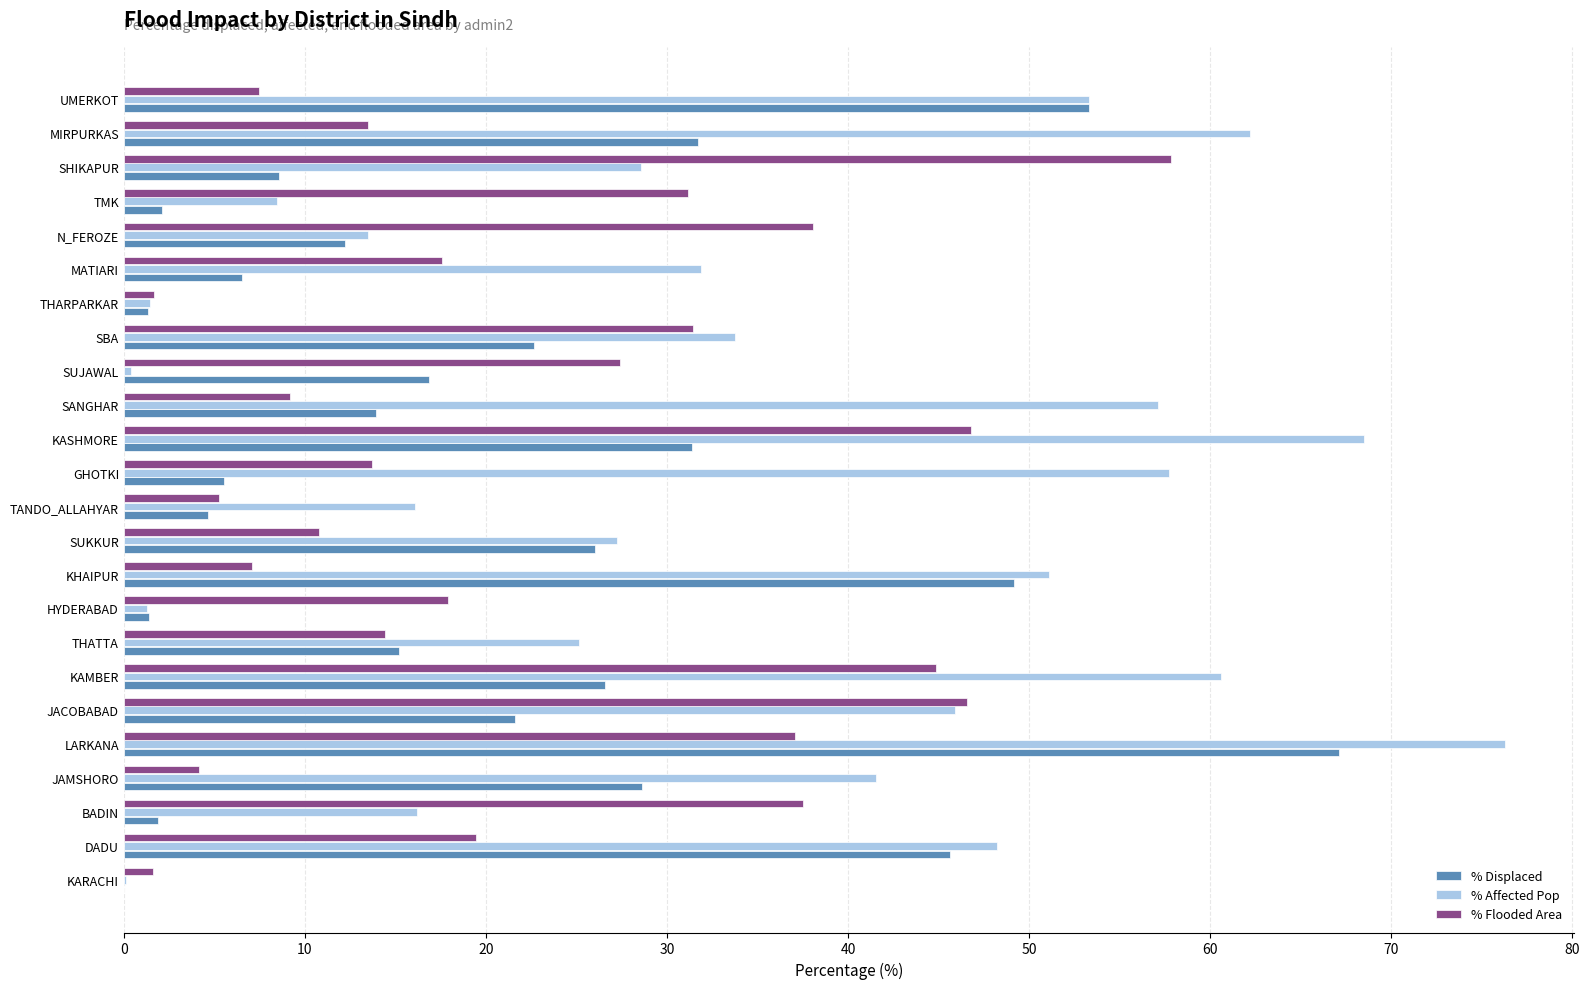

Read the % Flooded Area value at GHOTKI.

13.7